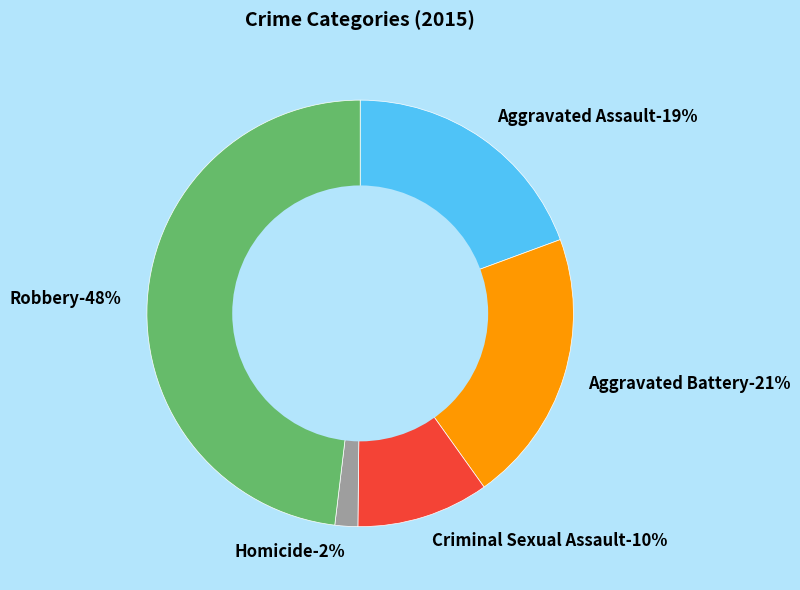

True or false: Robbery accounts for 48% of the total.

True